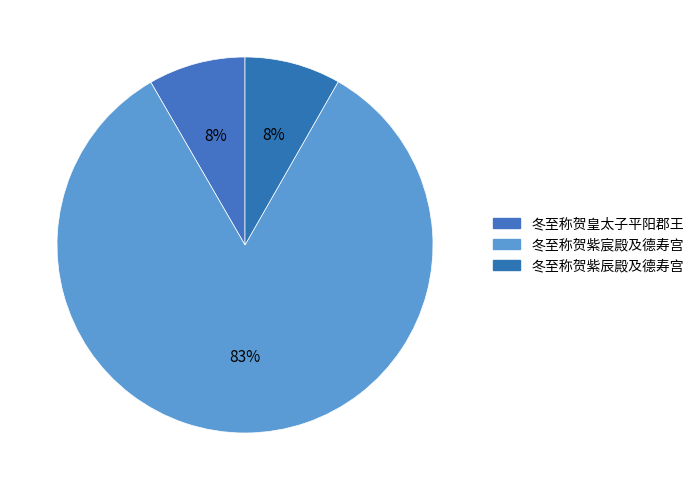

How many slices are in this pie chart?

3